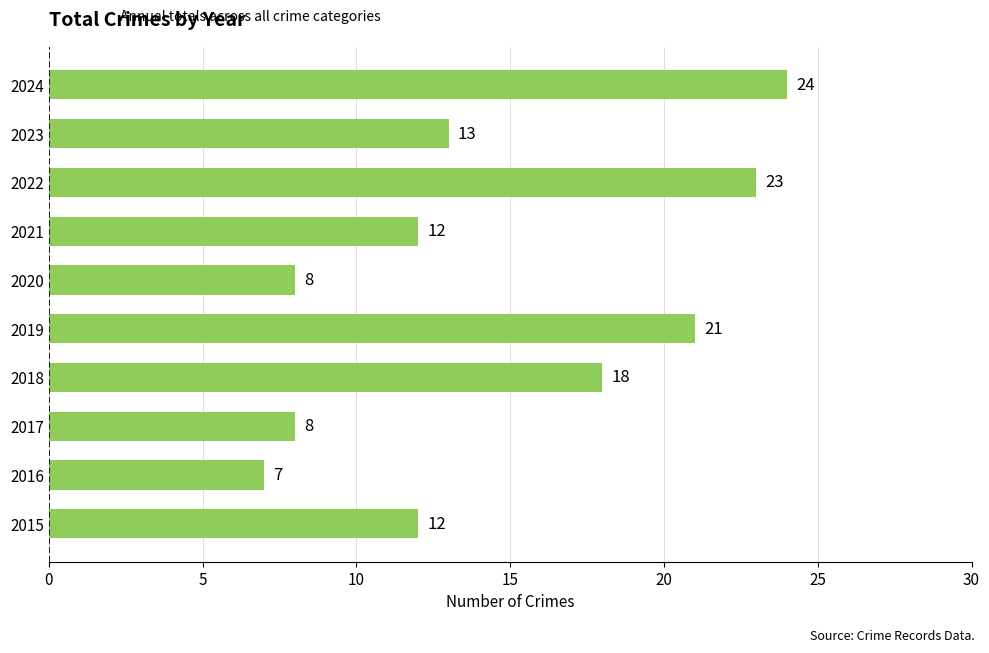

What is the minimum value shown in the chart?

7